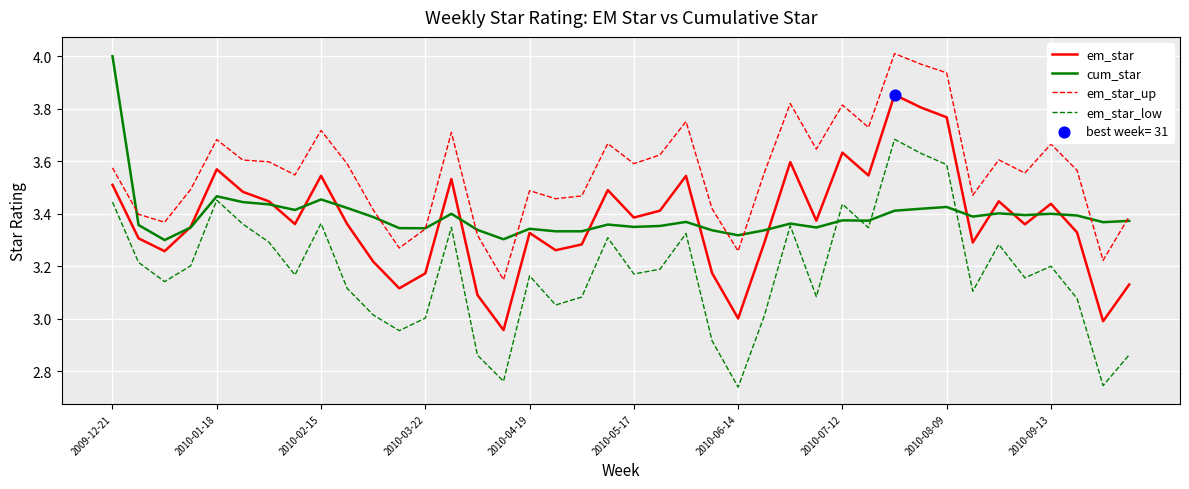

At how many categories does at least one series exceed 3?

40